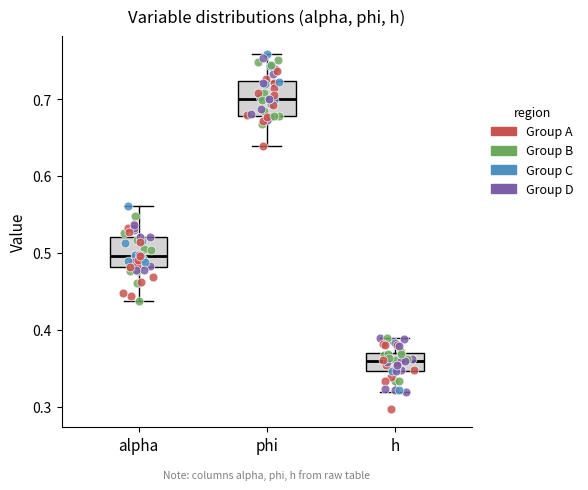

Where does the median line of the box for alpha sit on the y-axis? The values are not printed on the chart, so give them approximately, as read against the axis.

0.50